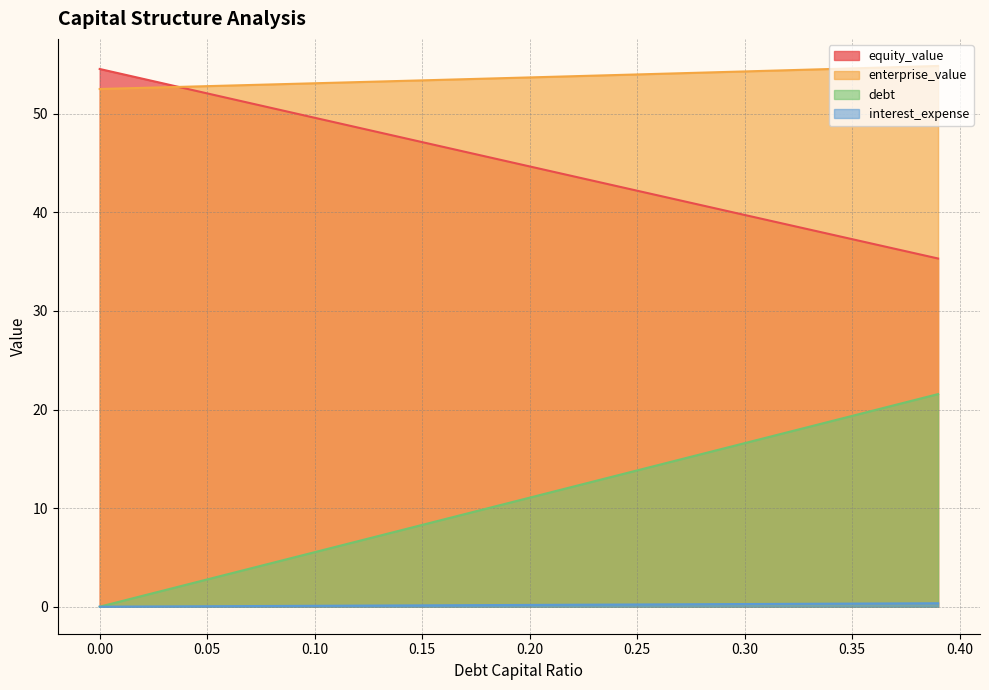

What is the difference between the highest and lowest values at 0.25?

53.8